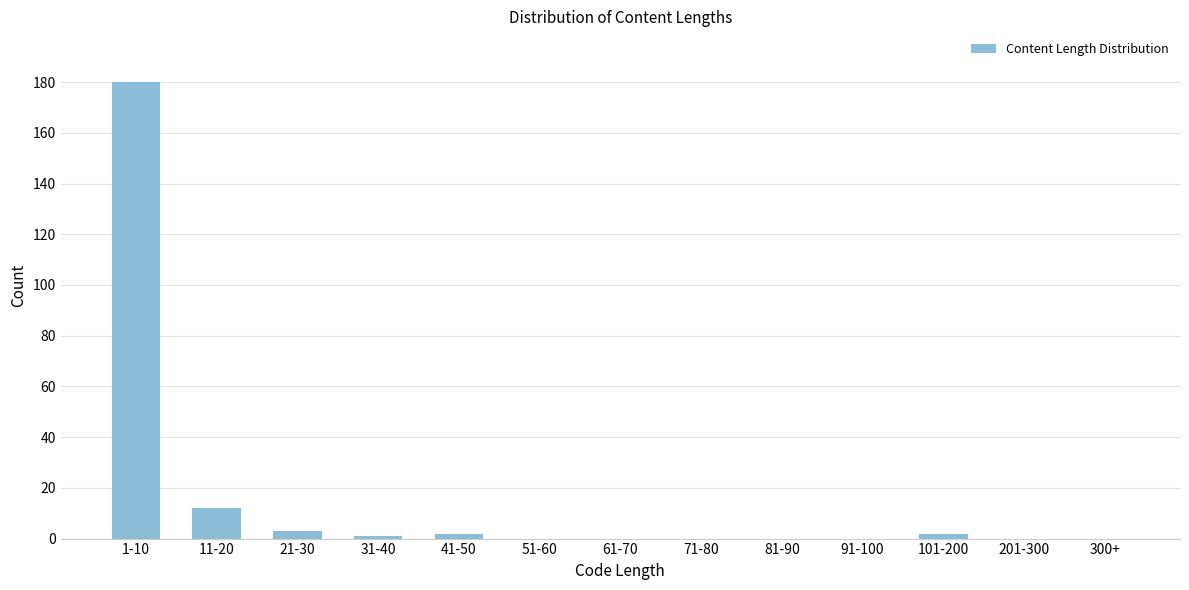

Reading left to right, extract all data points from this chart.

1-10=180	11-20=12	21-30=3	31-40=1	41-50=2	51-60=0	61-70=0	71-80=0	81-90=0	91-100=0	101-200=2	201-300=0	300+=0